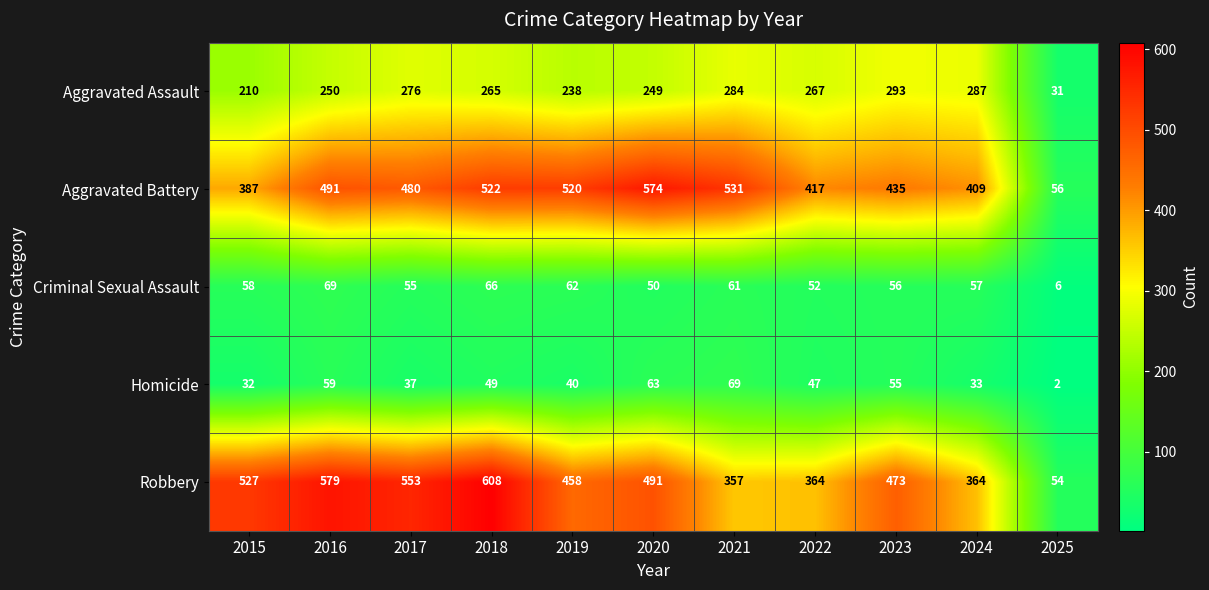

At which category is the sum across all series the highest?

2018